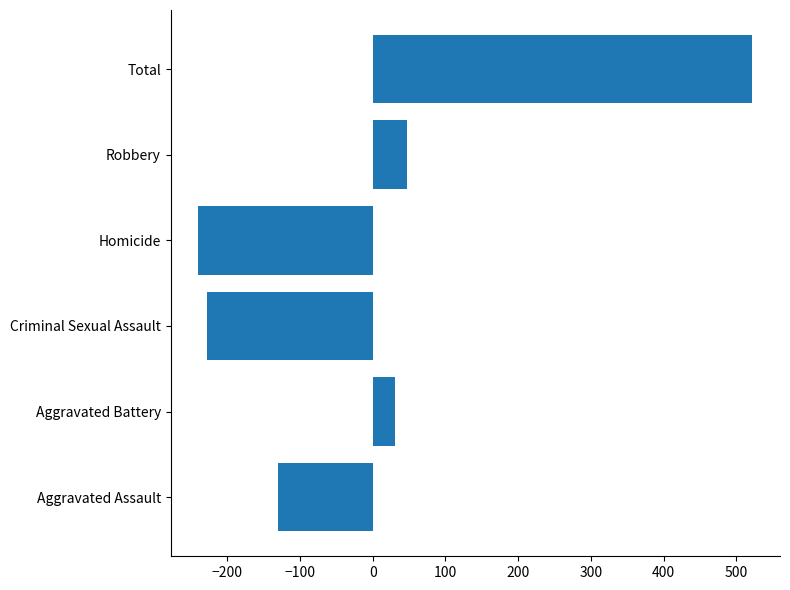

At which label is the value closest to 141?

Robbery